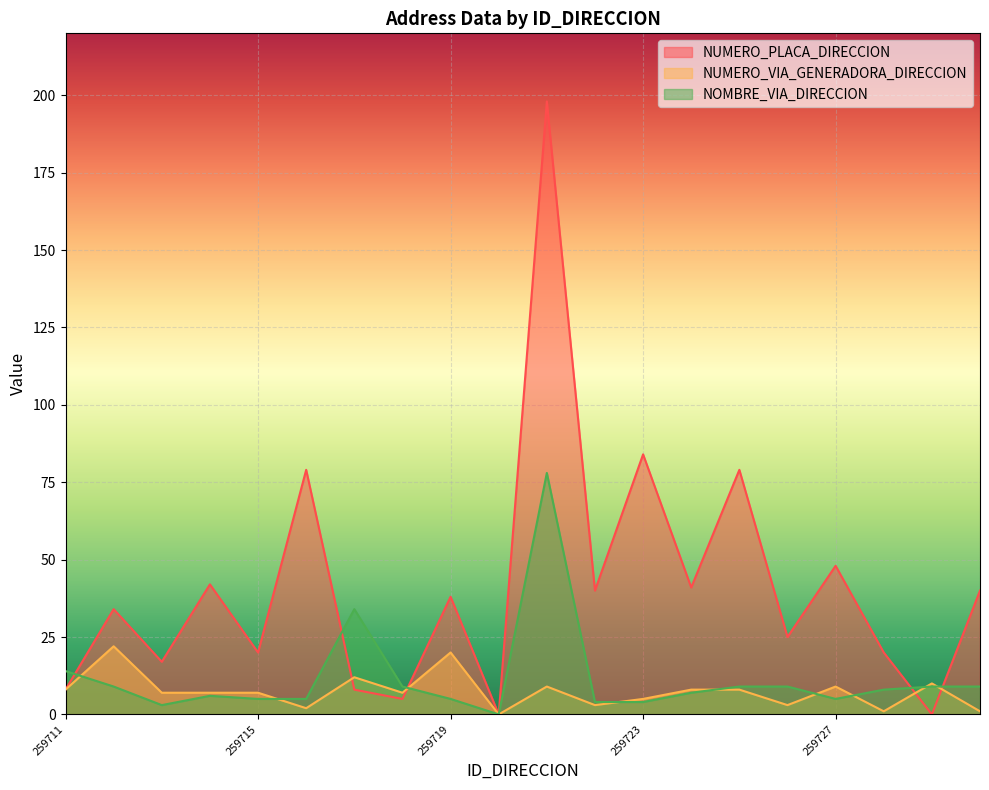

How many values in NOMBRE_VIA_DIRECCION are above zero?

19